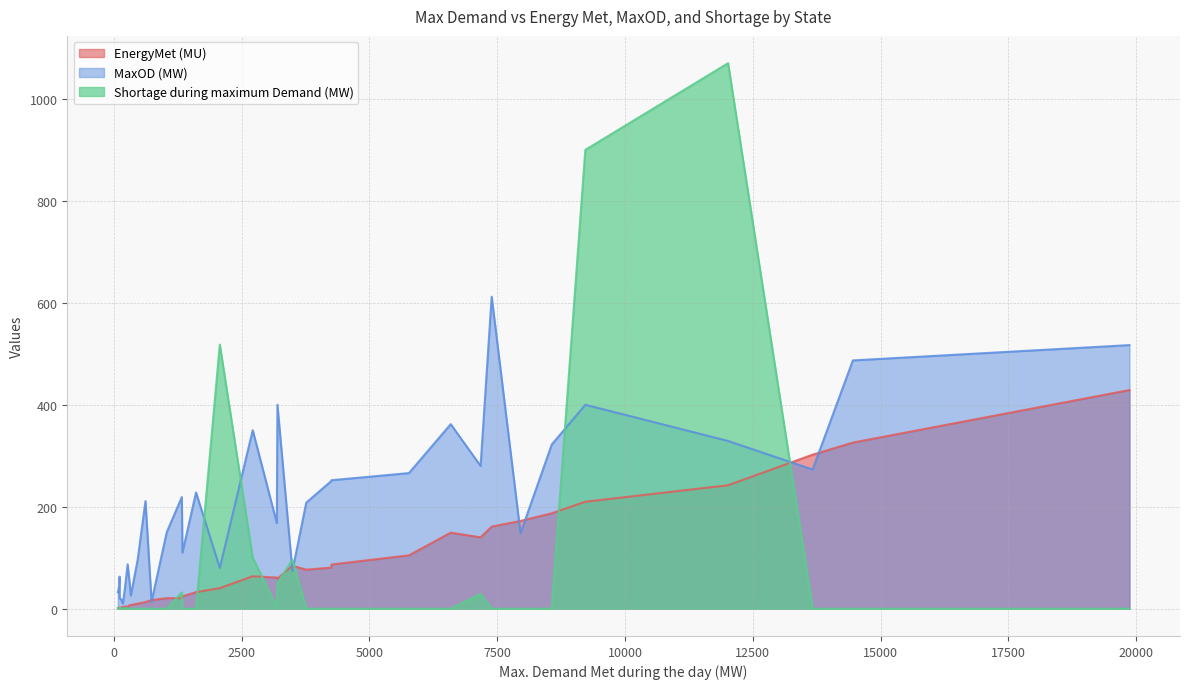

True or false: Shortage during maximum Demand (MW) has a value of -666.9 at 15.

False